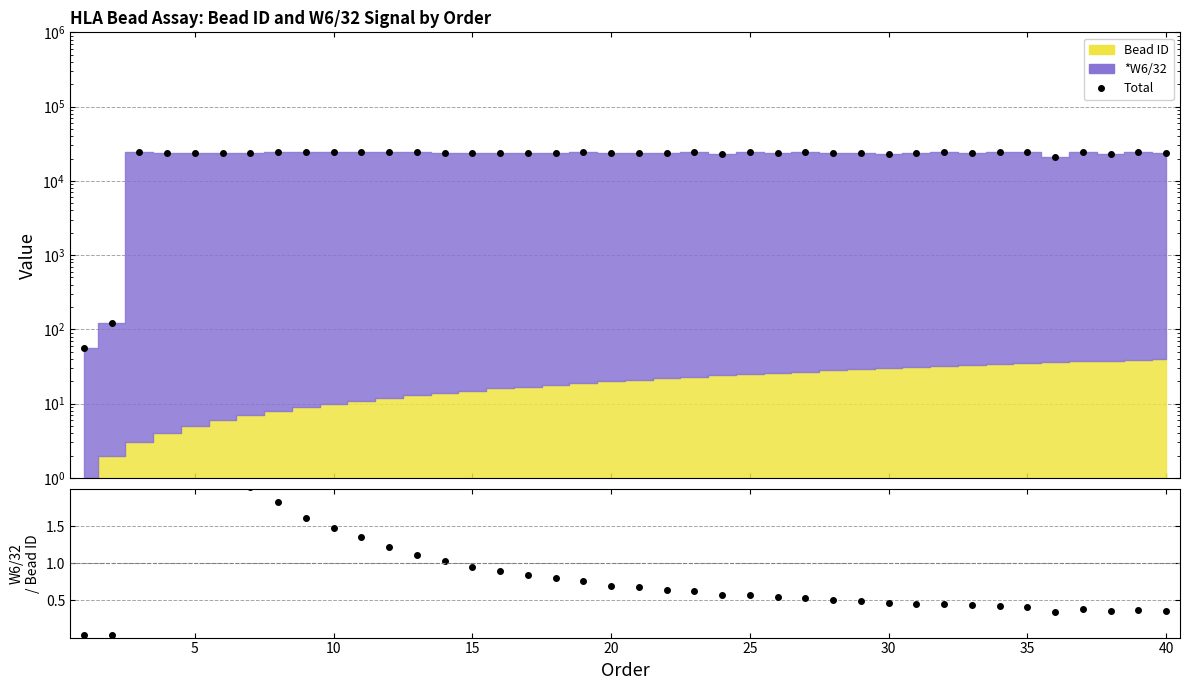

In W6/32 / Bead ID (norm), how many points are lower than both neighbors (excluding endpoints)?

3